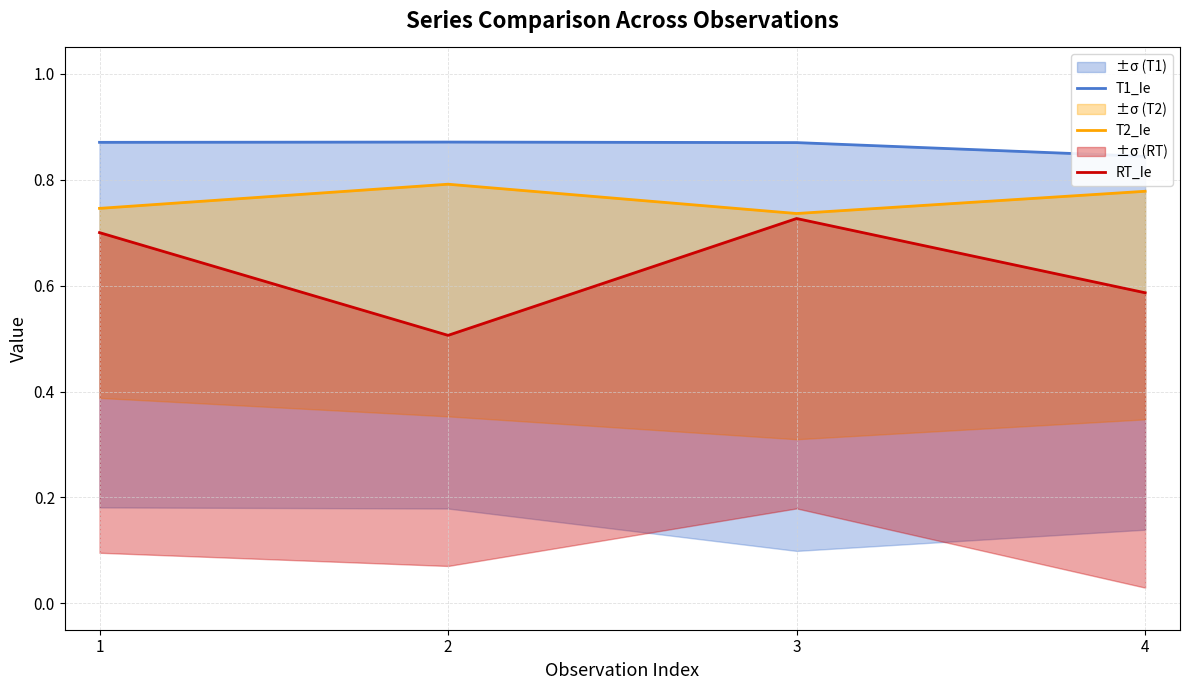

List the labels in order of T1_Ie value, largest first.

2, 1, 3, 4